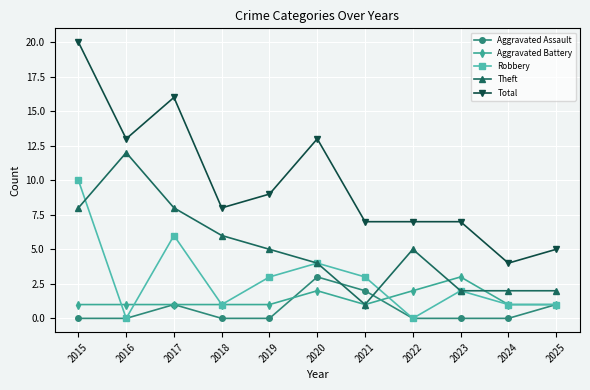

Does the chart have visible grid lines?

Yes